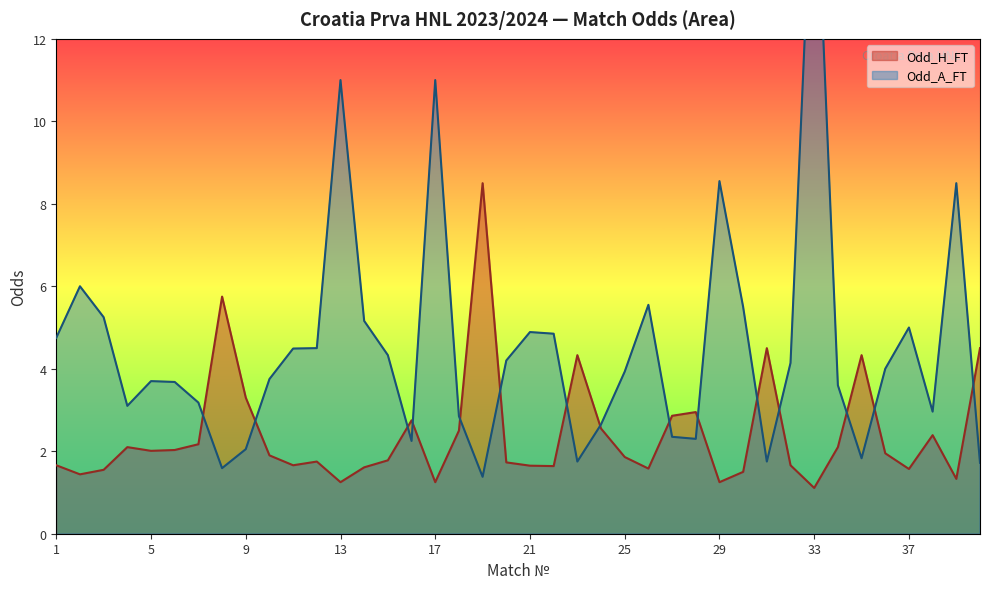

What is the maximum value for Odd_H_FT?

8.5